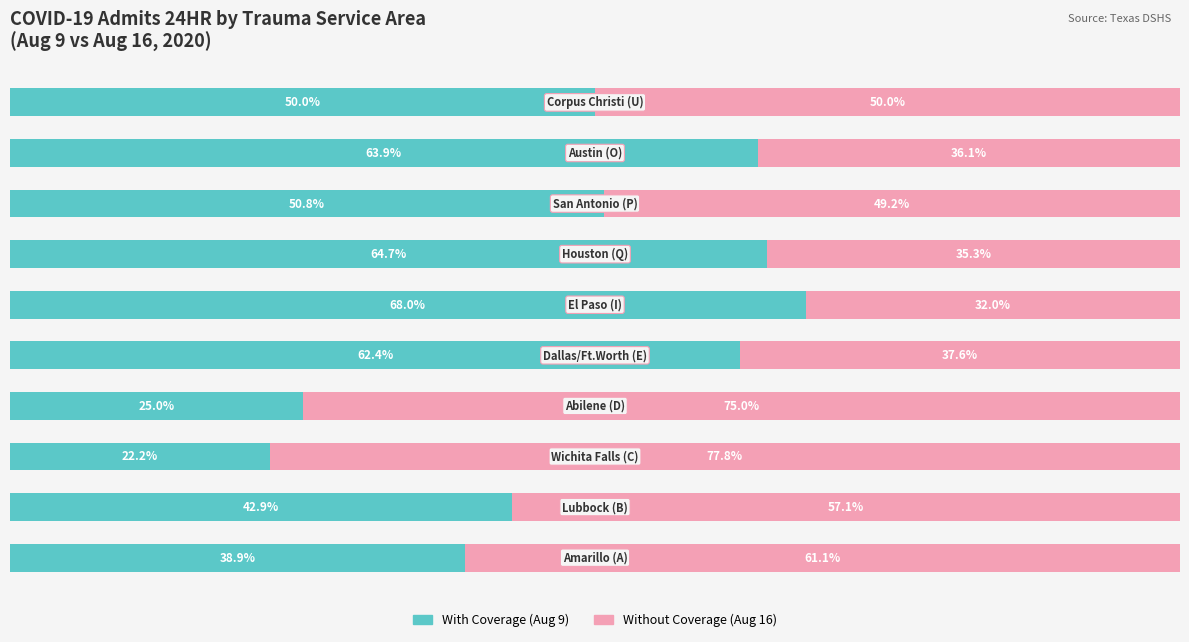

The value of Without Coverage at 7 is 82.2. True or false?

False